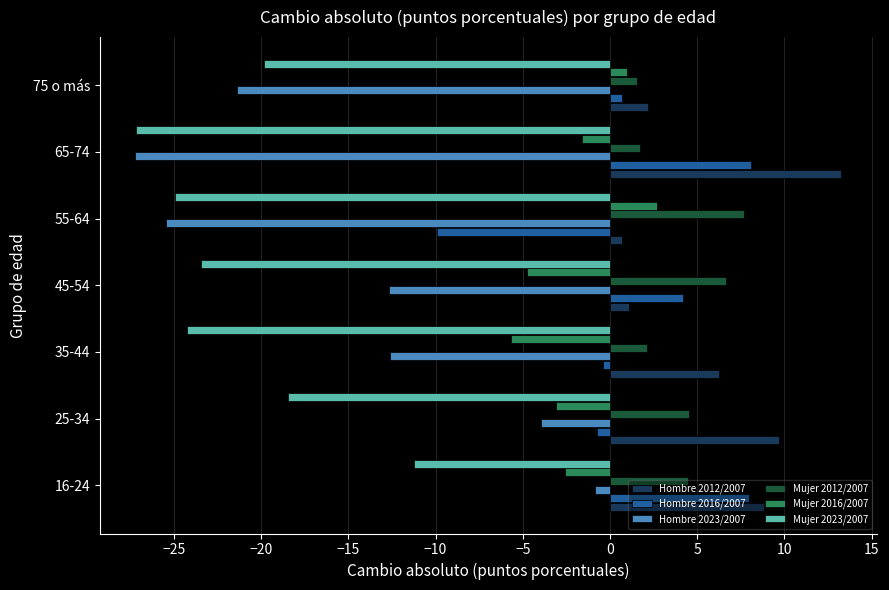

List the series in order of their peak value, highest first.

Hombre 2012/2007, Hombre 2016/2007, Mujer 2012/2007, Mujer 2016/2007, Hombre 2023/2007, Mujer 2023/2007